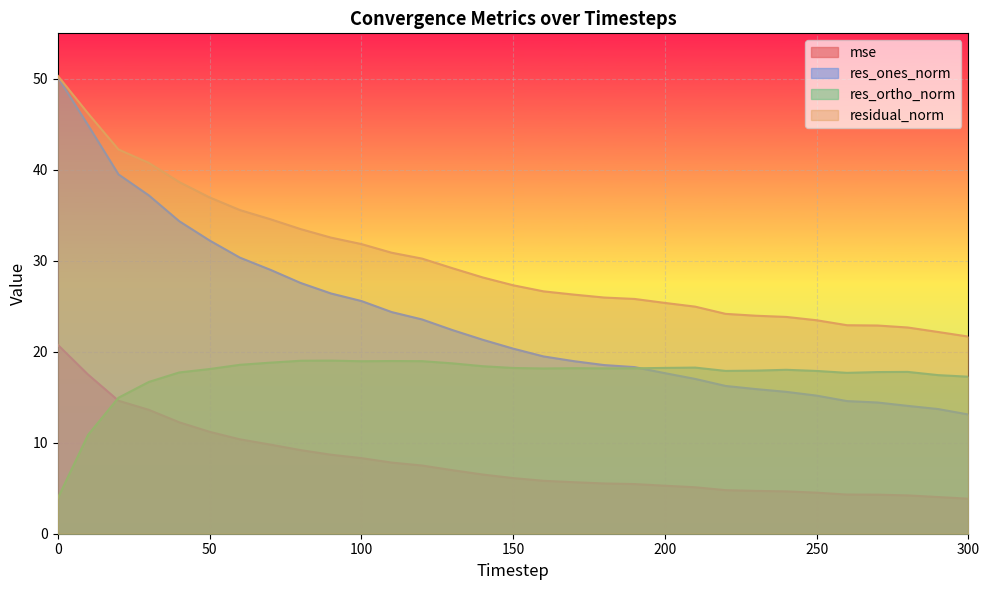

True or false: res_ones_norm and res_ortho_norm intersect in this chart.

True